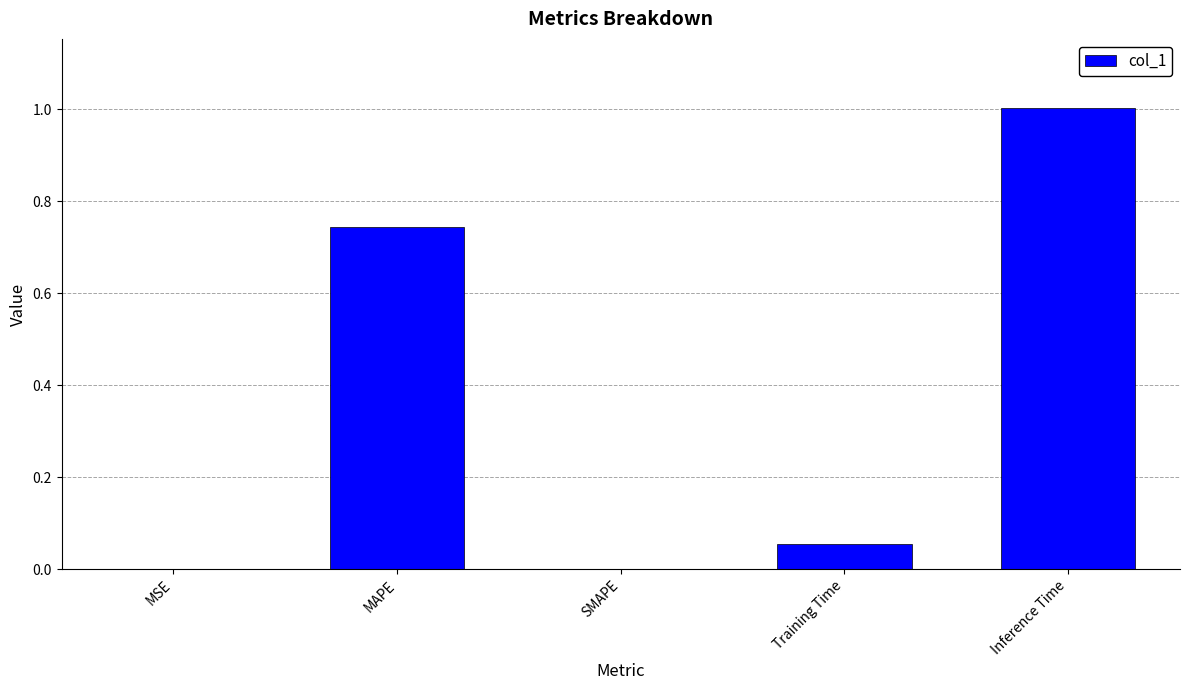

Between MAPE and MSE, which is larger?

MAPE